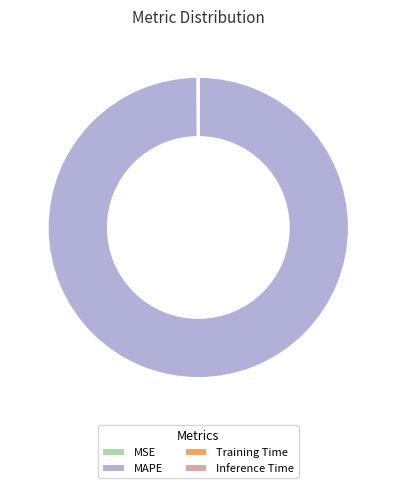

Does MAPE represent more than half of the total?

Yes